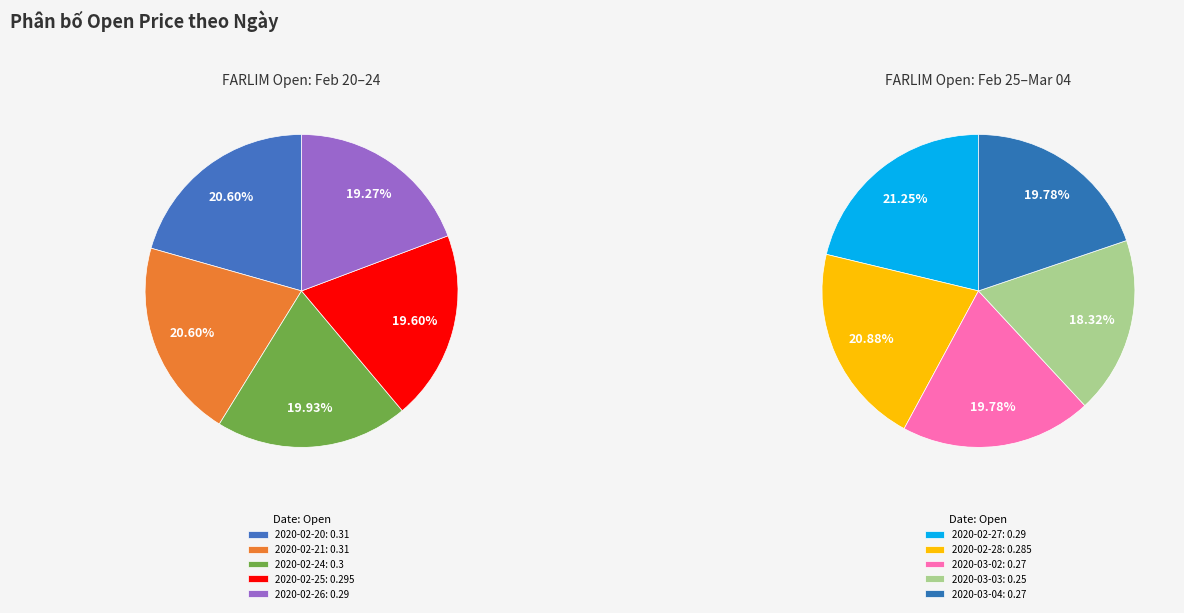

Which category has the smallest portion of the pie?

2020-03-03